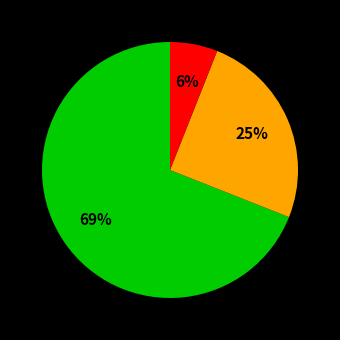

Does any single category account for the majority?

Yes